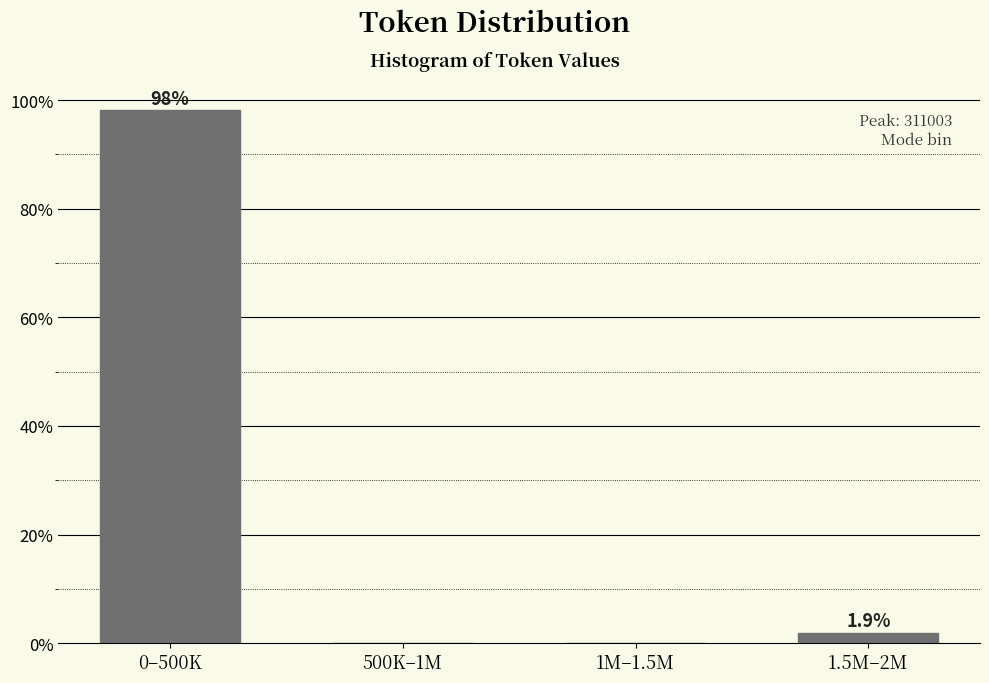

Reading right to left, list all the values displayed in this chart.

1.5M–2M=1.9	1M–1.5M=0.0	500K–1M=0.0	0–500K=98.1